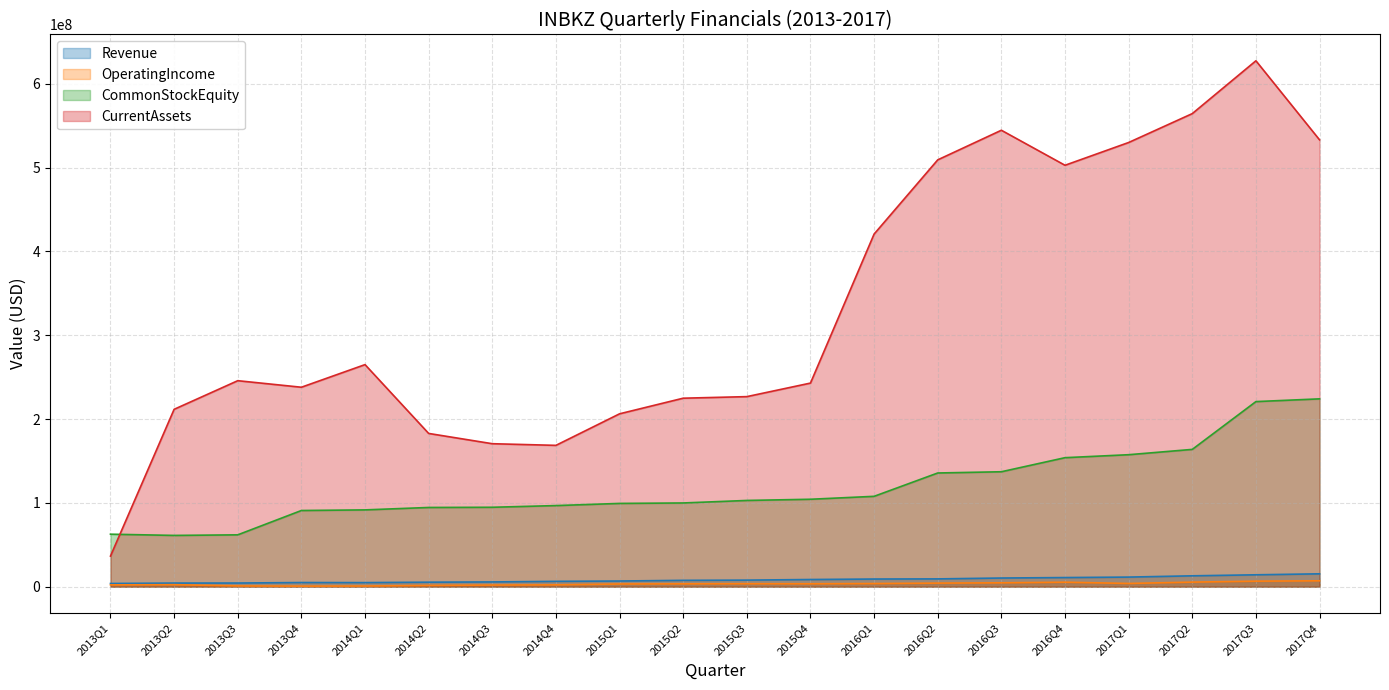

Is the value of CommonStockEquity at 2016Q4 greater than the value of CurrentAssets at 2015Q1?

No